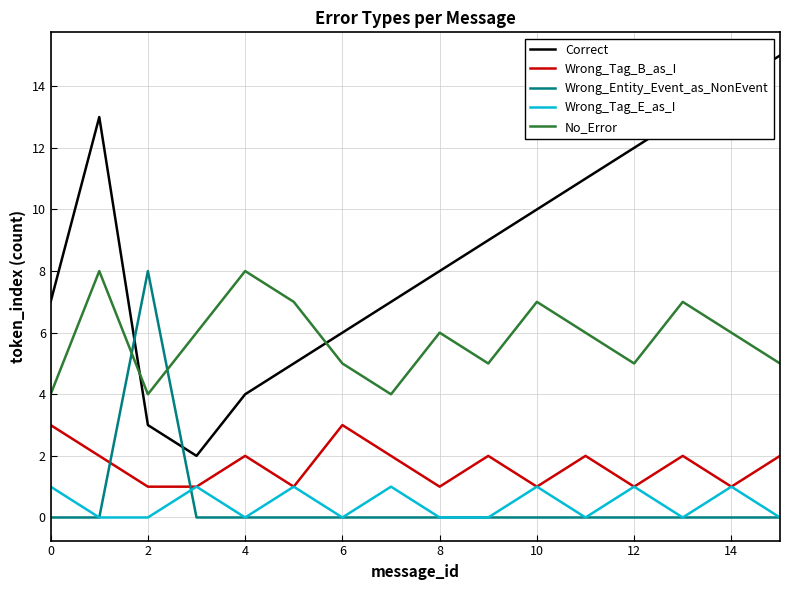

What is the highest value of the Wrong_Entity_Event_as_NonEvent series?

8